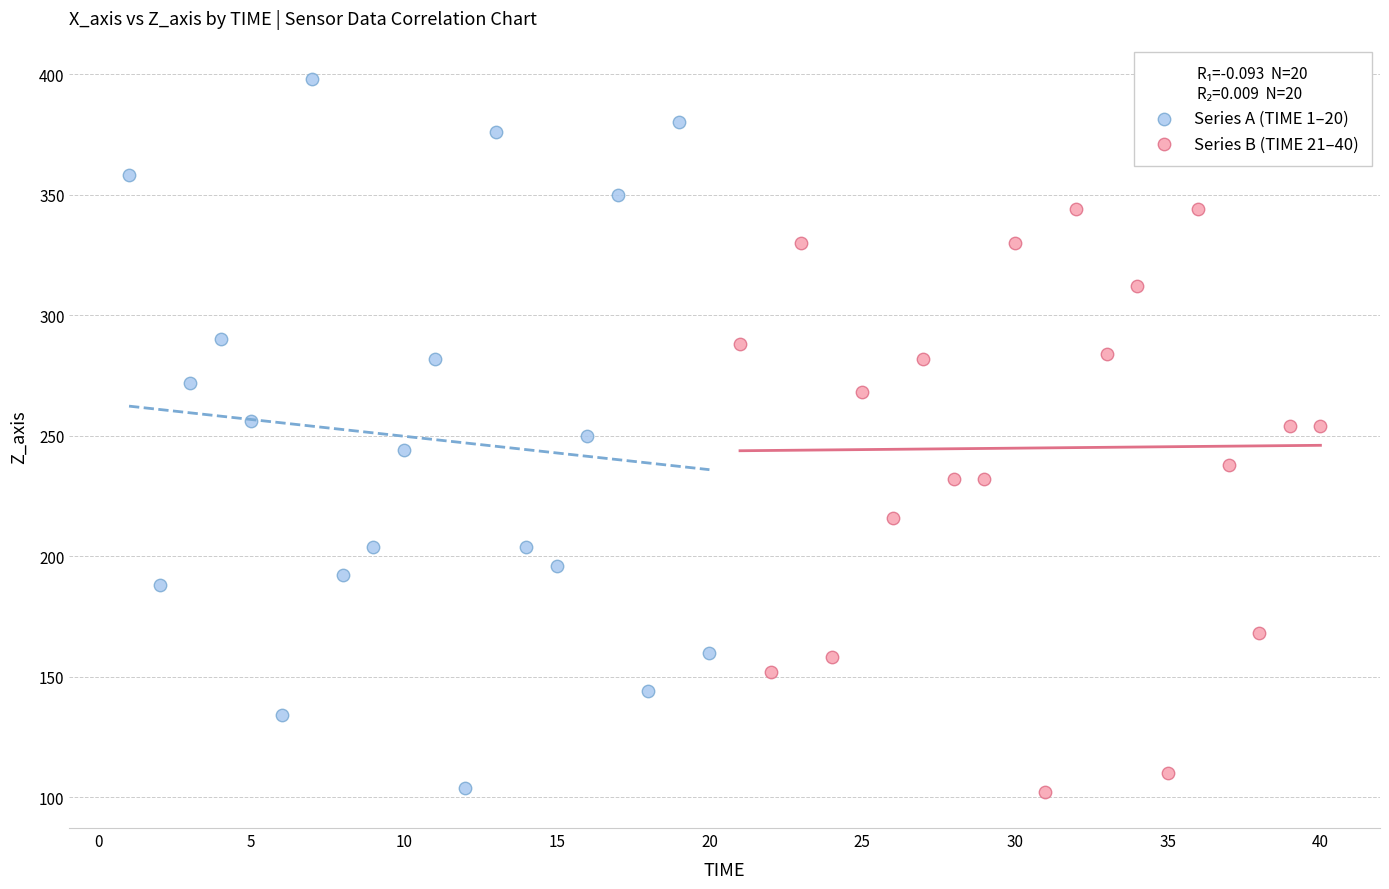

Which series reaches the maximum Y coordinate?

Series A (TIME 1–20)